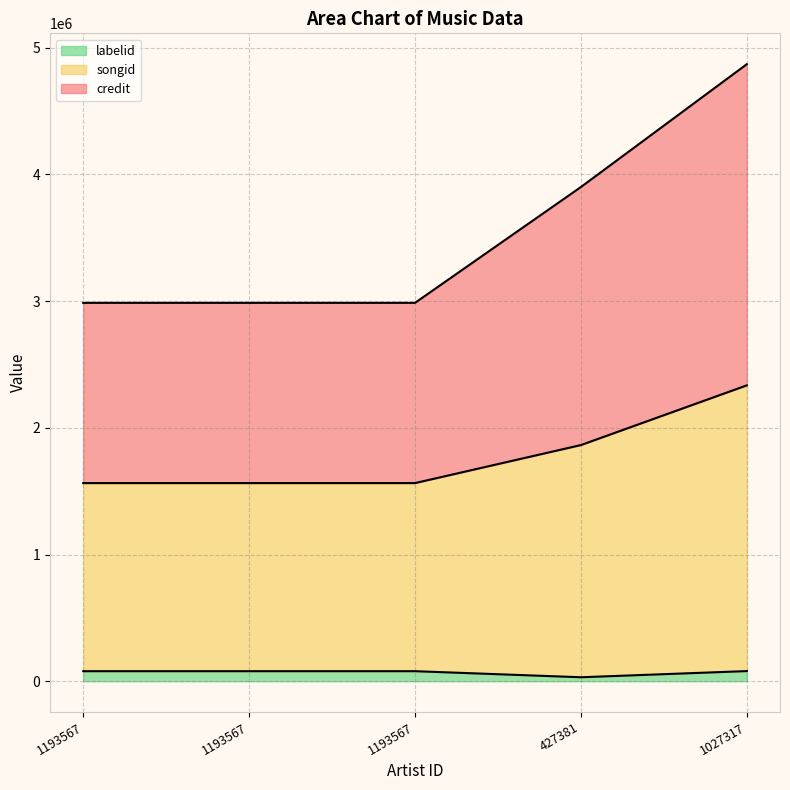

The labelid series shows 28850 at 1193567. True or false?

False